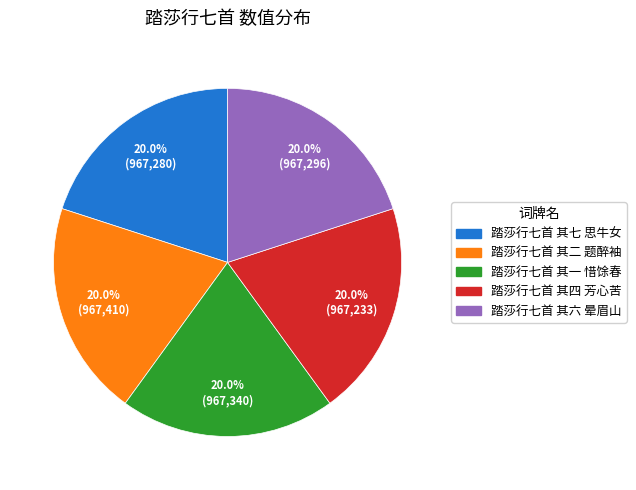

What percentage is the 踏莎行七首 其一 惜馀春 slice, to the nearest percent?

20%